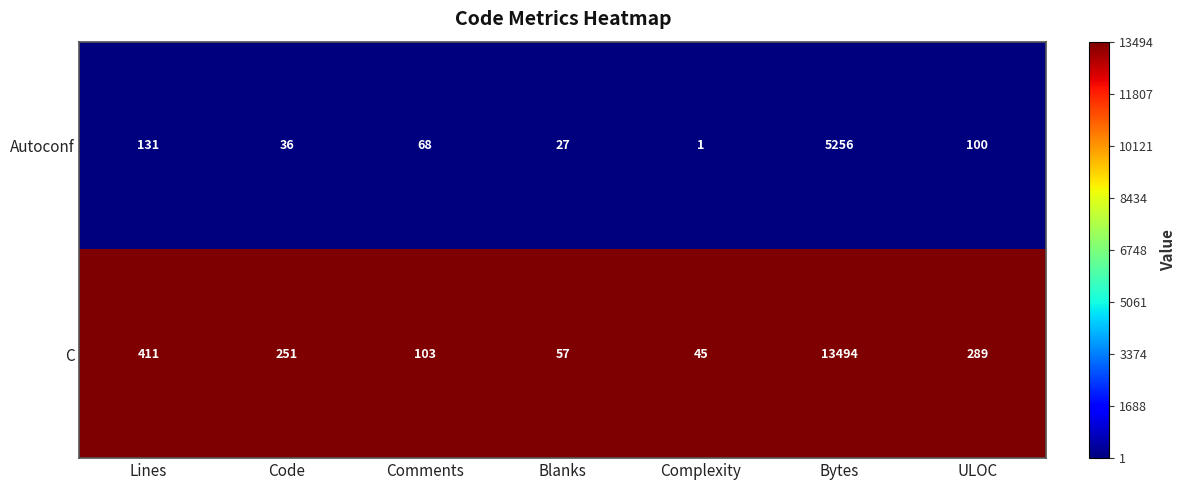

Reading right to left, list all the values displayed in this chart.

Autoconf: 100	5256	1	27	68	36	131
C: 289	13494	45	57	103	251	411